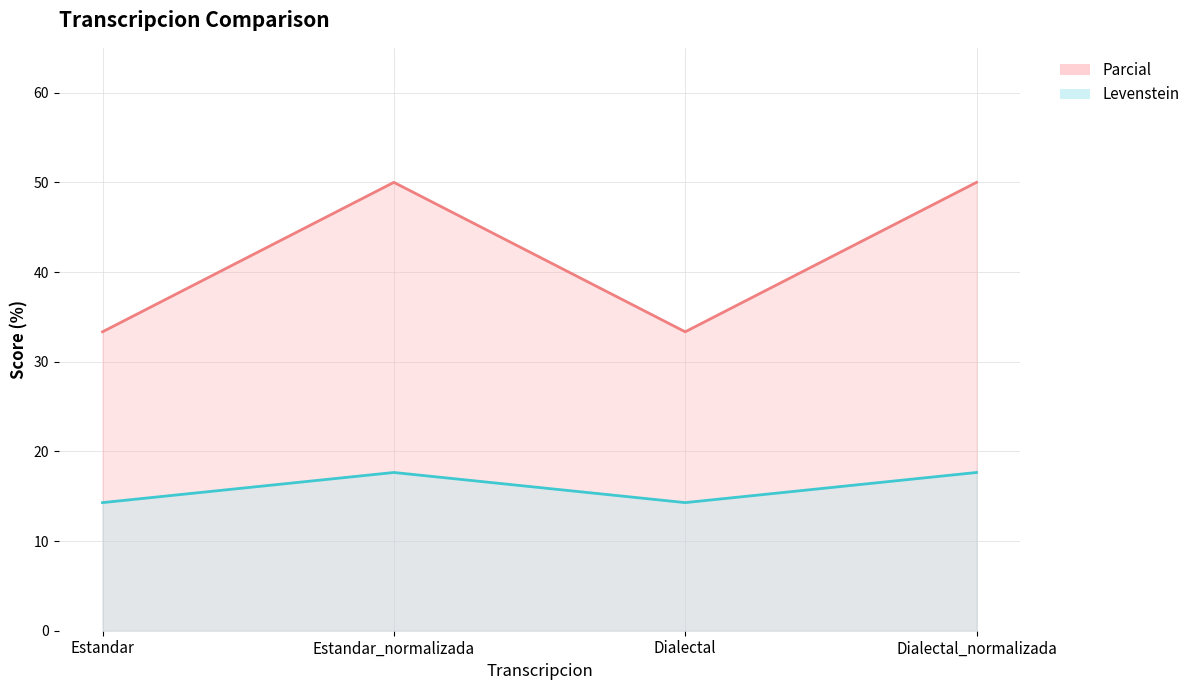

How many lines are shown in the chart?

2